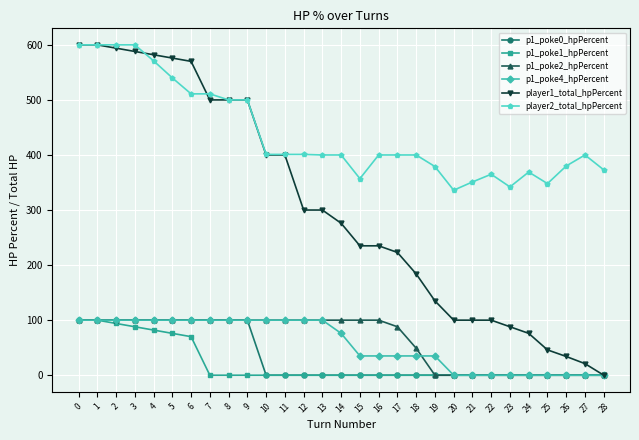

What is the difference between the maximum and minimum values in the player2_total_hpPercent series?

264